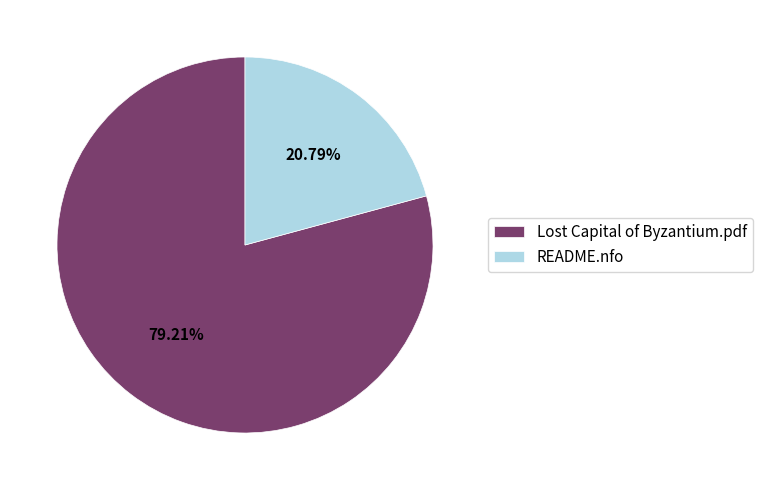

Approximately how many times larger is the value at README.nfo compared to Lost Capital of Byzantium.pdf?

0.3